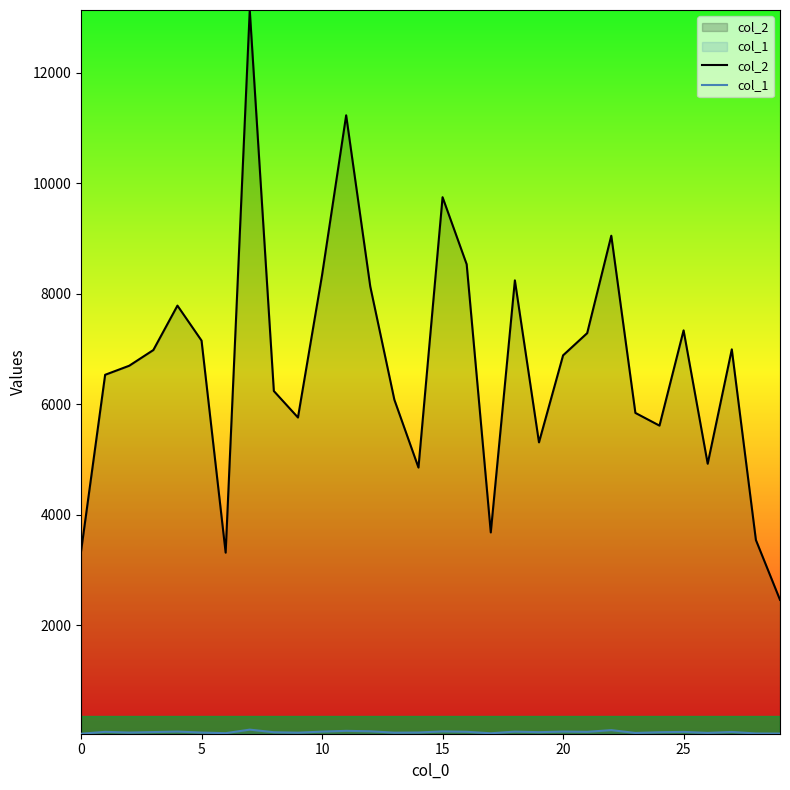

Which series has the largest total across all categories?

col_2